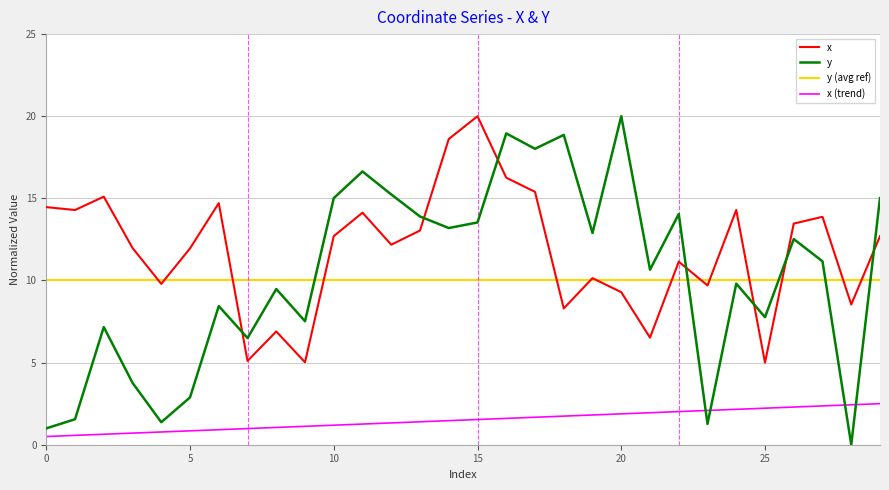

In x, how many points are lower than both neighbors (excluding endpoints)?

10